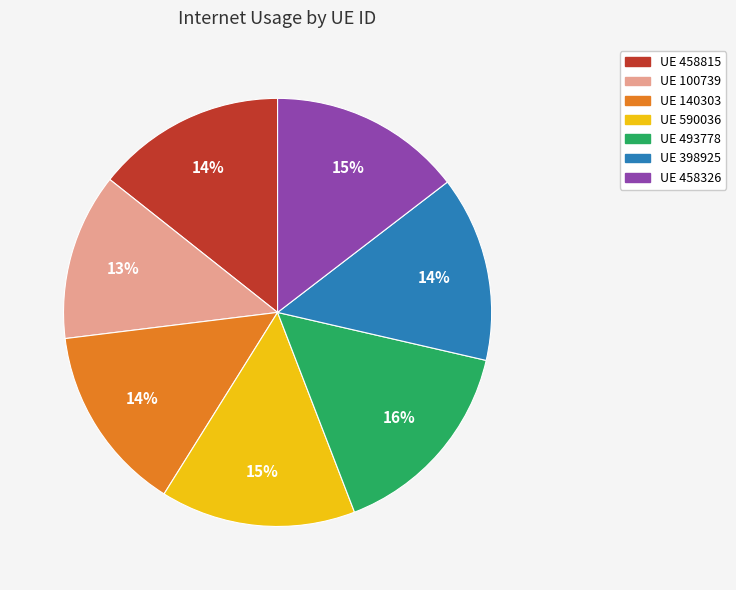

The UE 493778 slice represents 16% of the pie. True or false?

True